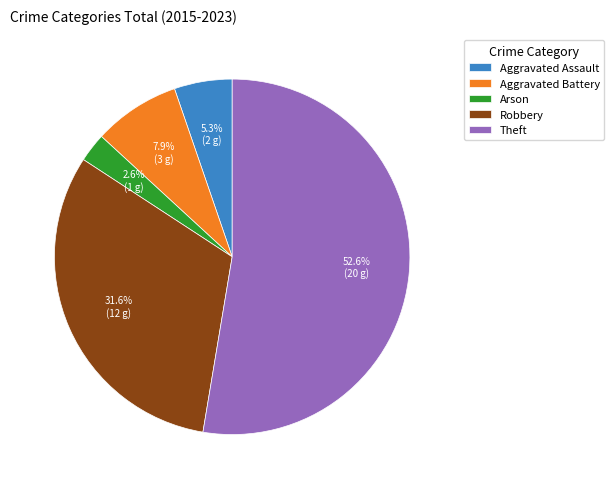

How many segments does this pie chart have?

5